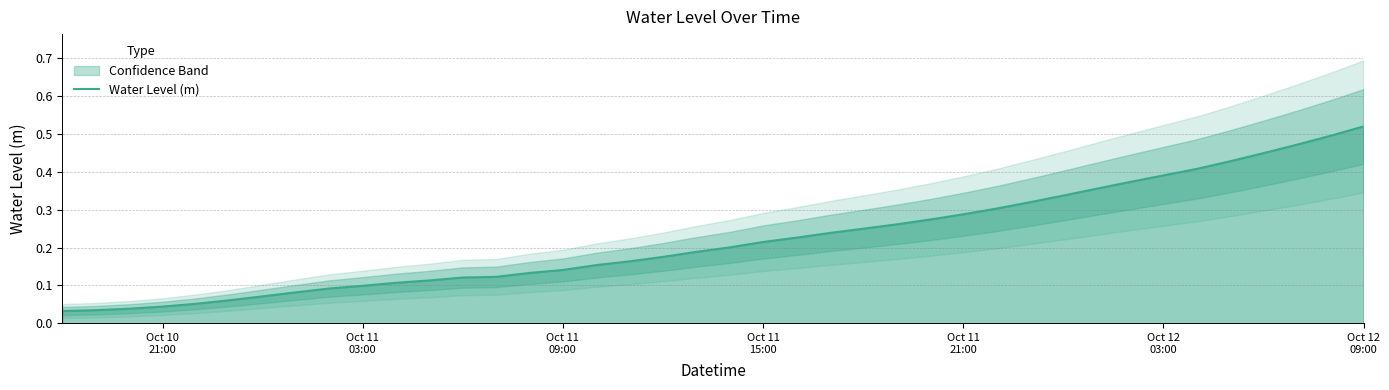

The value at 37 is 0.8. True or false?

False